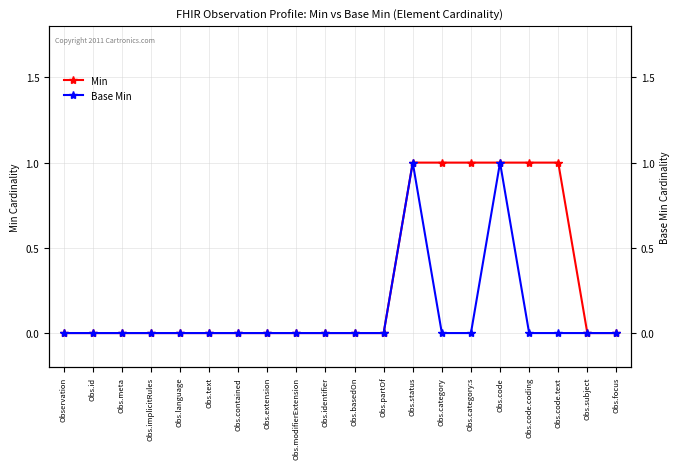

Reading left to right, transcribe all the data shown in this chart.

Min: 0	0	0	0	0	0	0	0	0	0	0	0	1	1	1	1	1	1	0	0
Base Min: 0	0	0	0	0	0	0	0	0	0	0	0	1	0	0	1	0	0	0	0